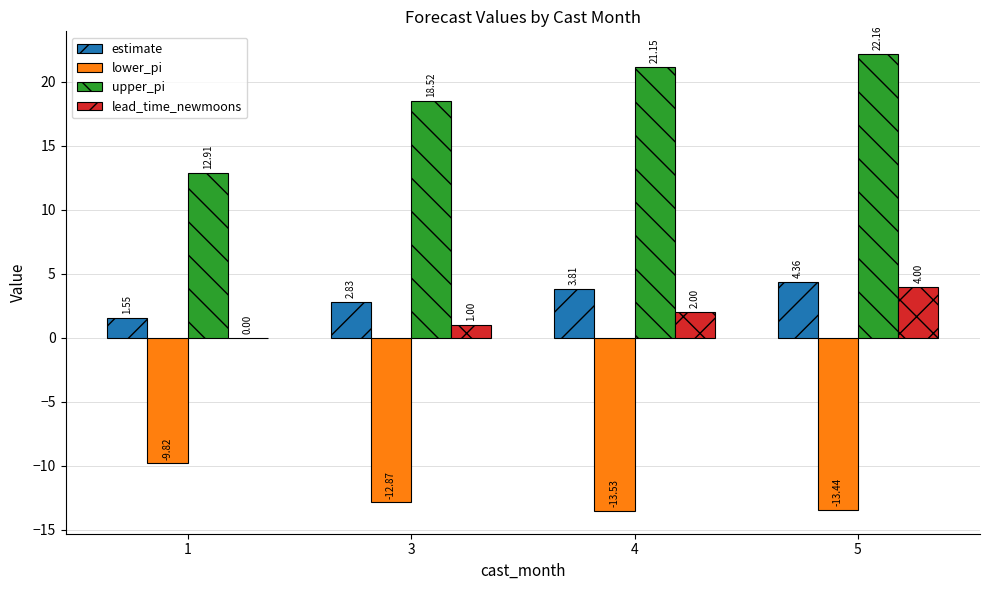

Which series changed the most between 4 and 5?

lead_time_newmoons